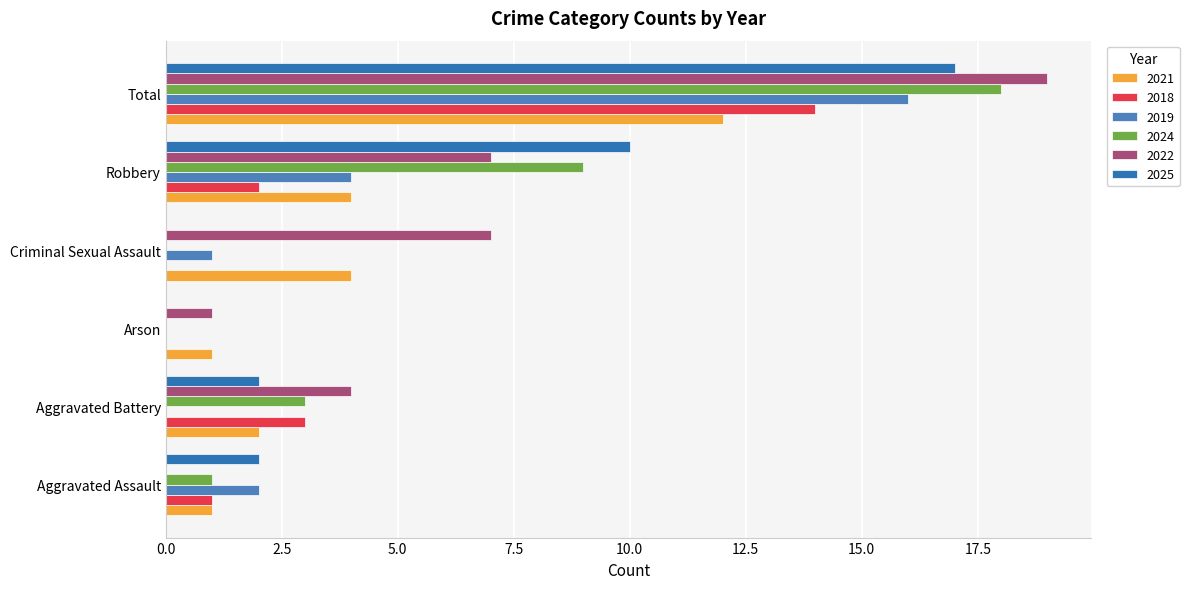

How many series are shown in this chart?

6